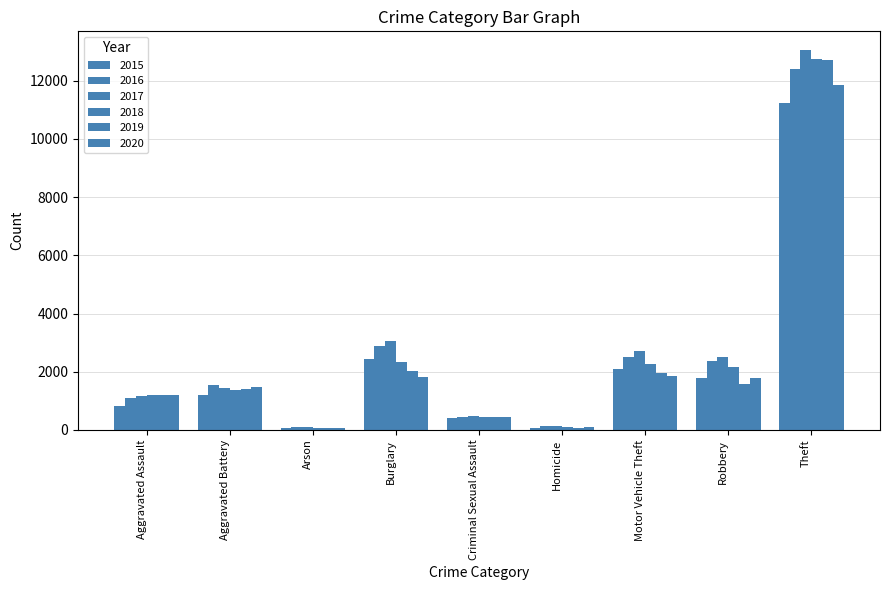

What is the difference between the highest and lowest values at Arson?

39